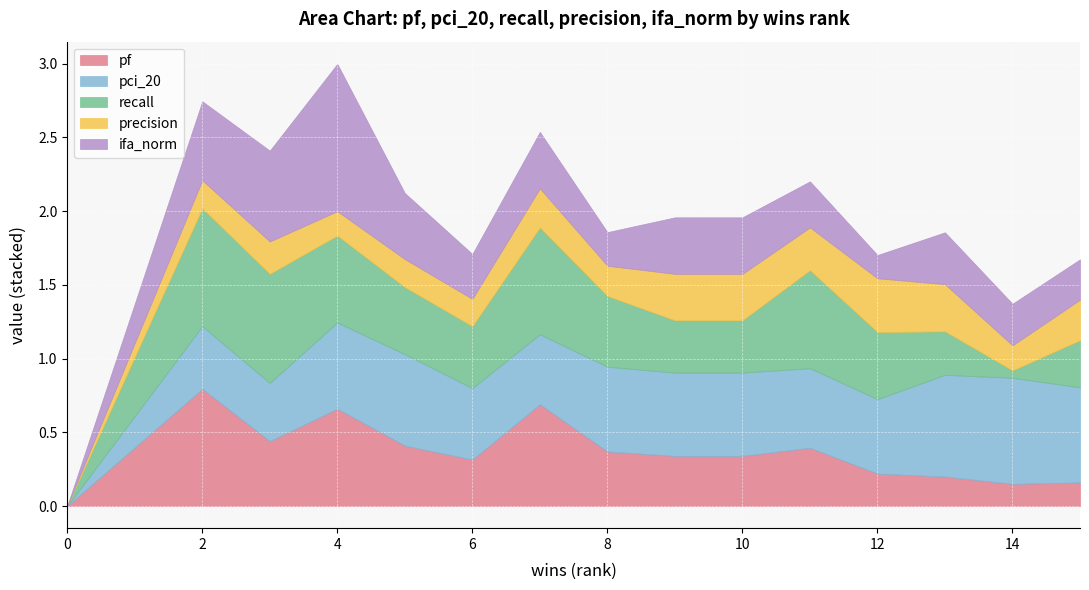

How many interior local valleys does the pf series have?

4